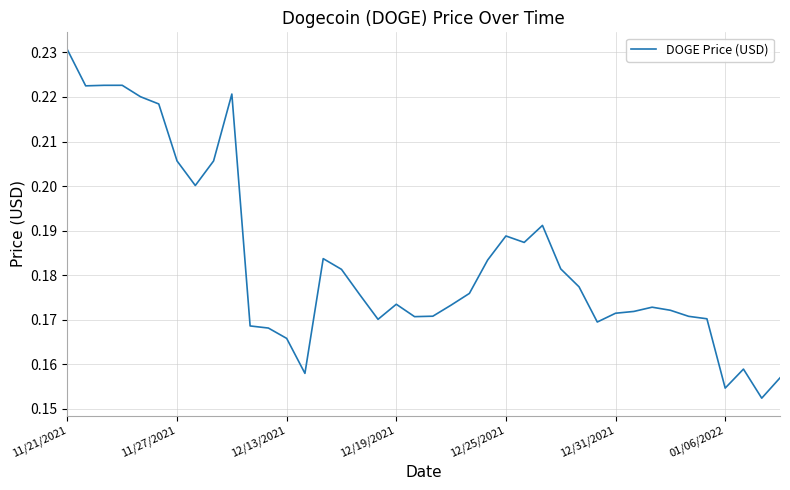

At which category does the chart reach its peak across all series?

11/21/2021